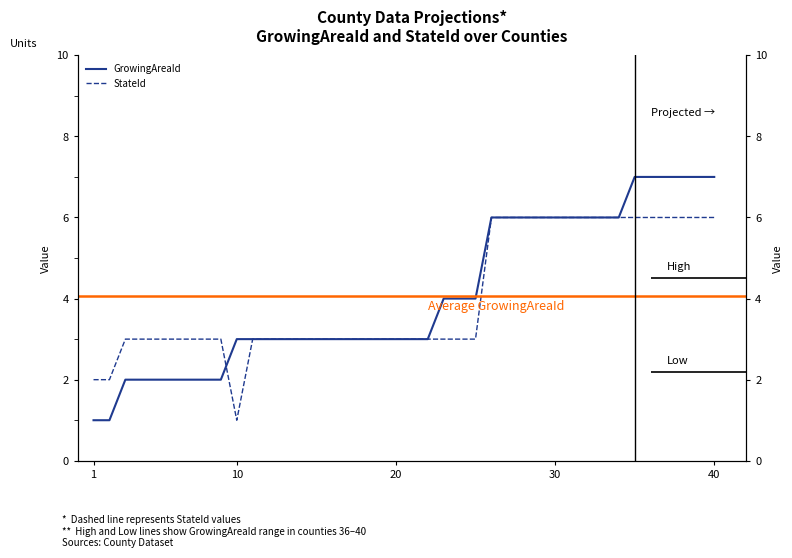

What is the sum of all StateId values?

161